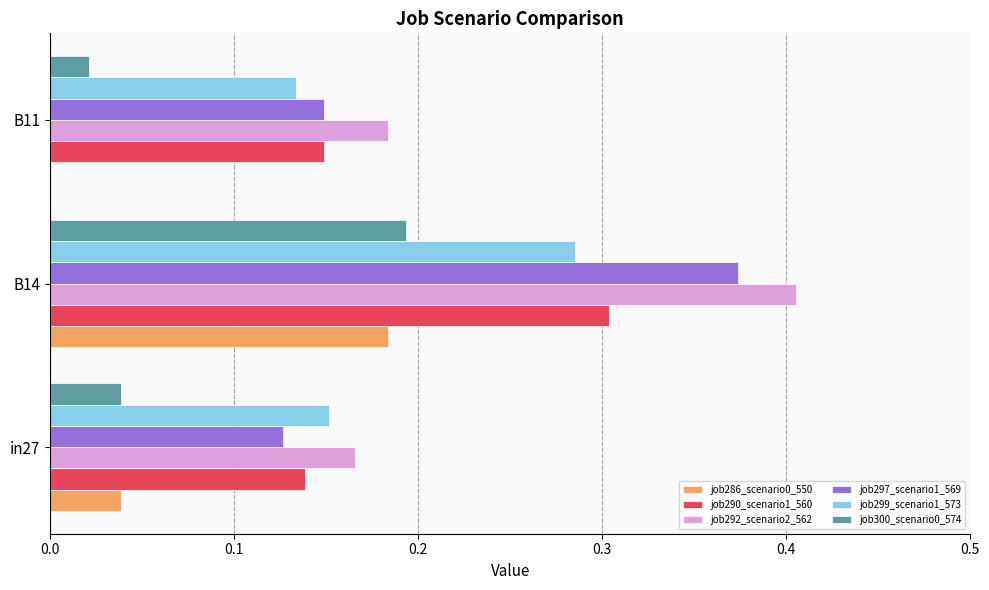

True or false: job299_scenario1_573 has a value of 0.3 at B14.

True